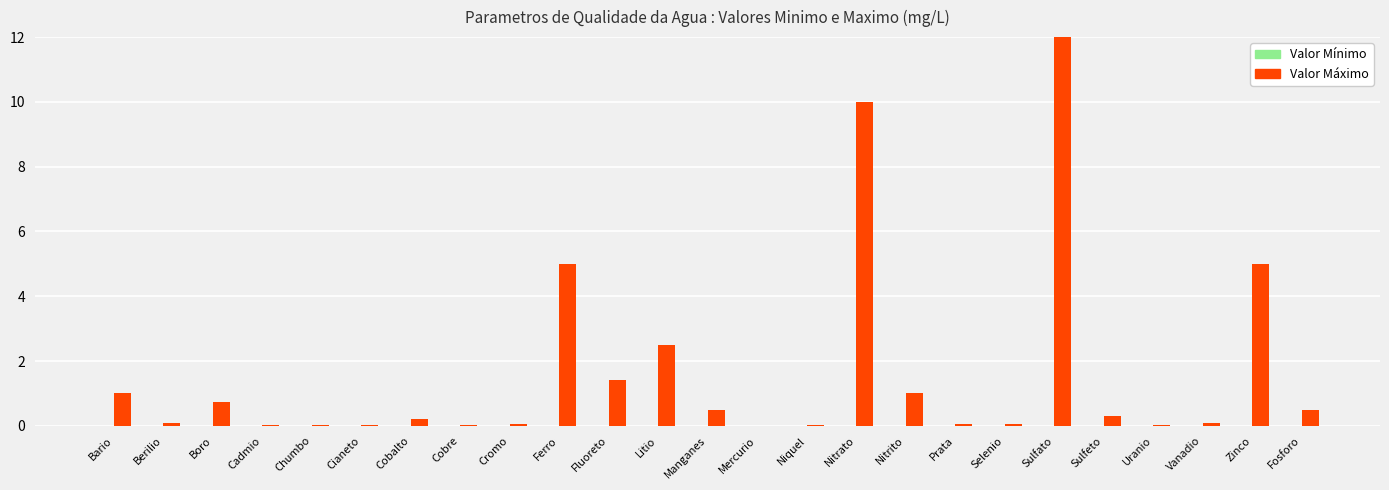

What is the label of the 17th bar from the left?

Nitrito